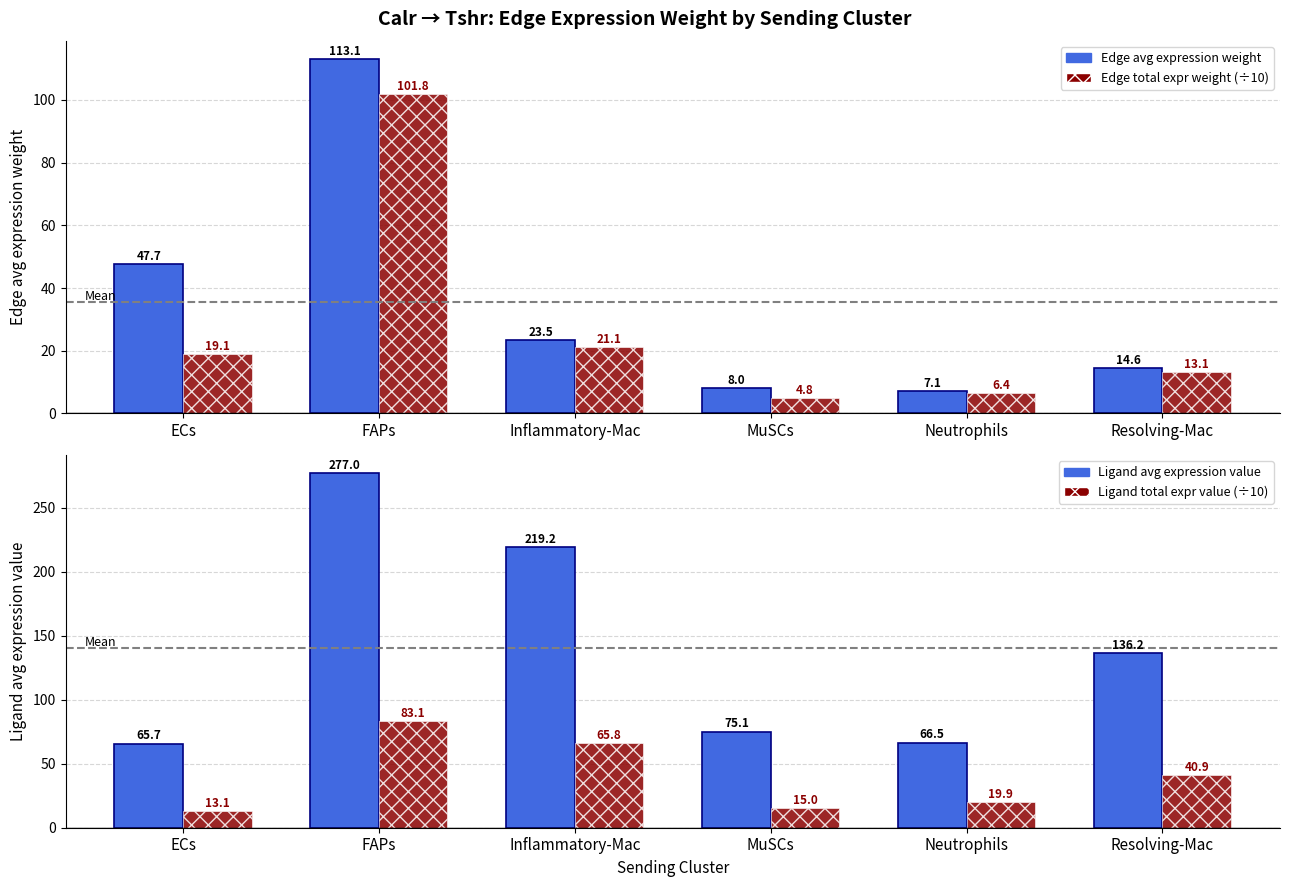

What is the lowest value of the Edge avg expression weight series?

7.1